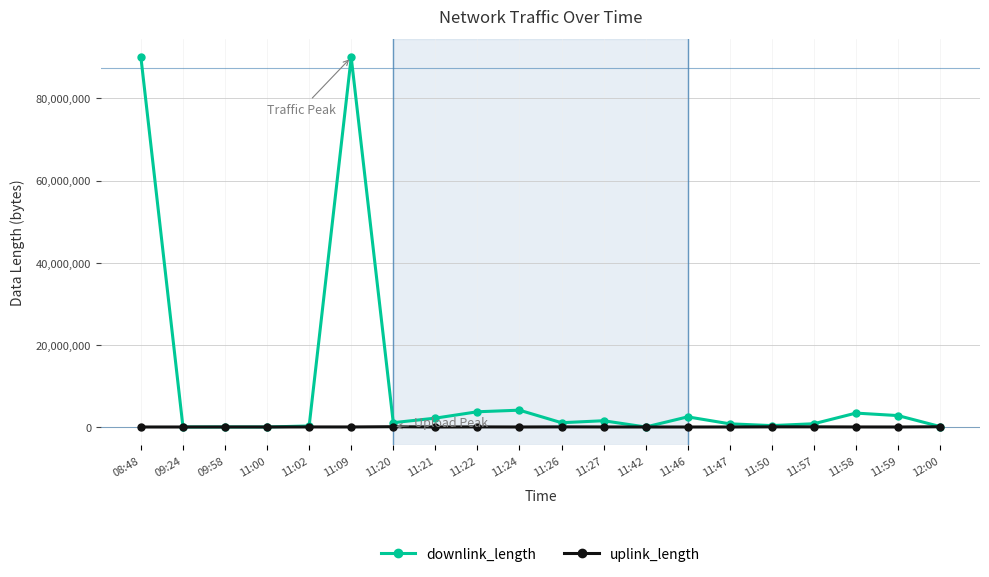

Rank the series by their average value, from highest to lowest.

downlink_length, uplink_length